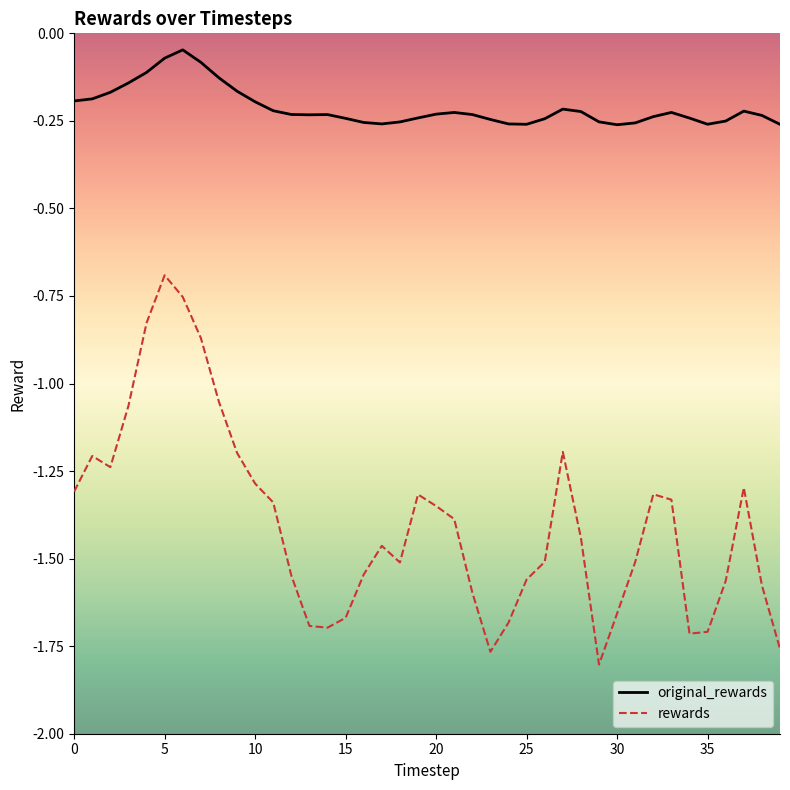

How many lines are shown in the chart?

2